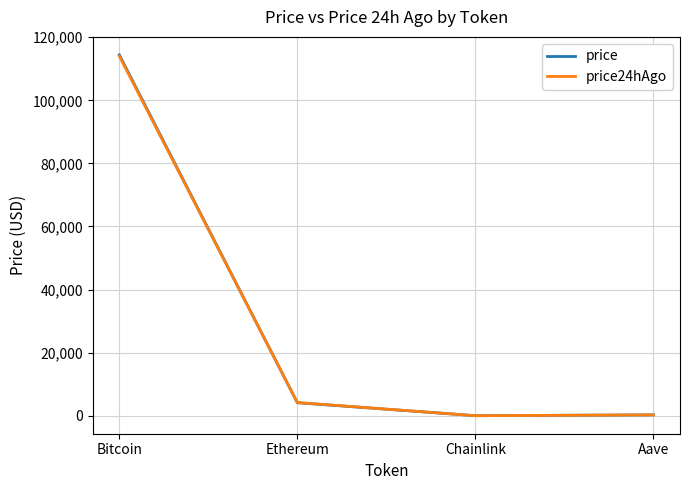

What is the difference between the price values at Ethereum and Bitcoin?

110252.4